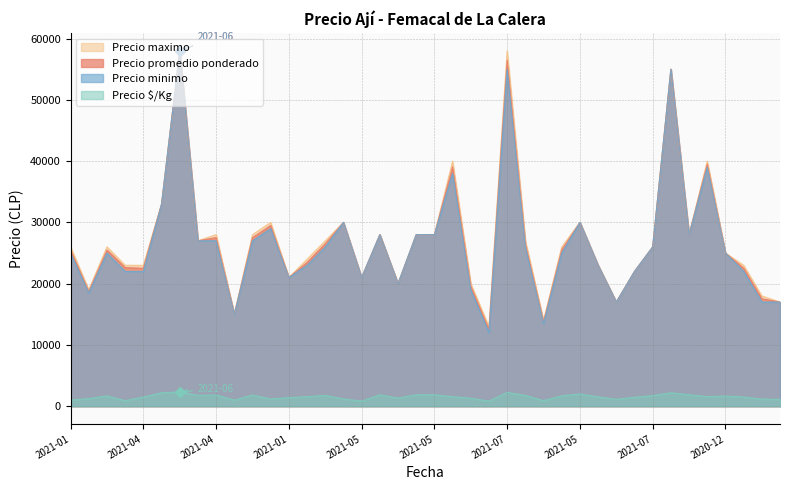

The value of Precio minimo at 2021-01 is 25000. True or false?

True